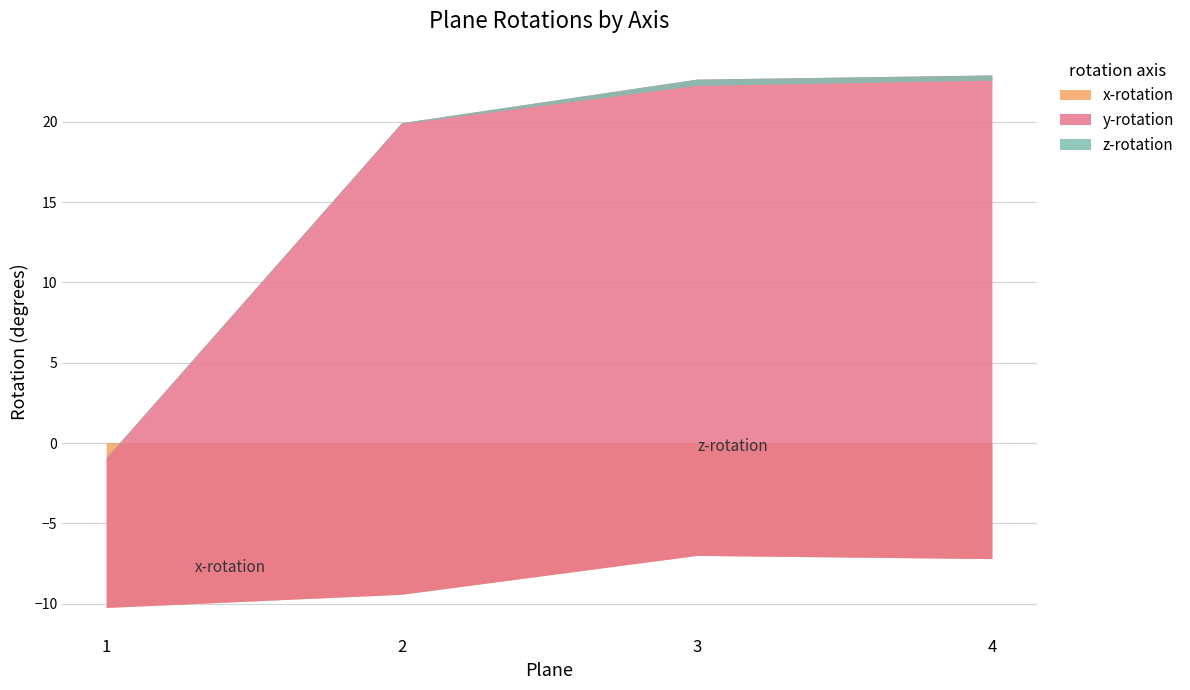

Reading left to right, list all the values displayed in this chart.

x-rotation: 1=-10.3	2=-9.4	3=-7.0	4=-7.2
y-rotation: 1=9.3	2=29.4	3=29.6	4=30.1
z-rotation: 1=-0.1	2=-0.1	3=-0.4	4=-0.3